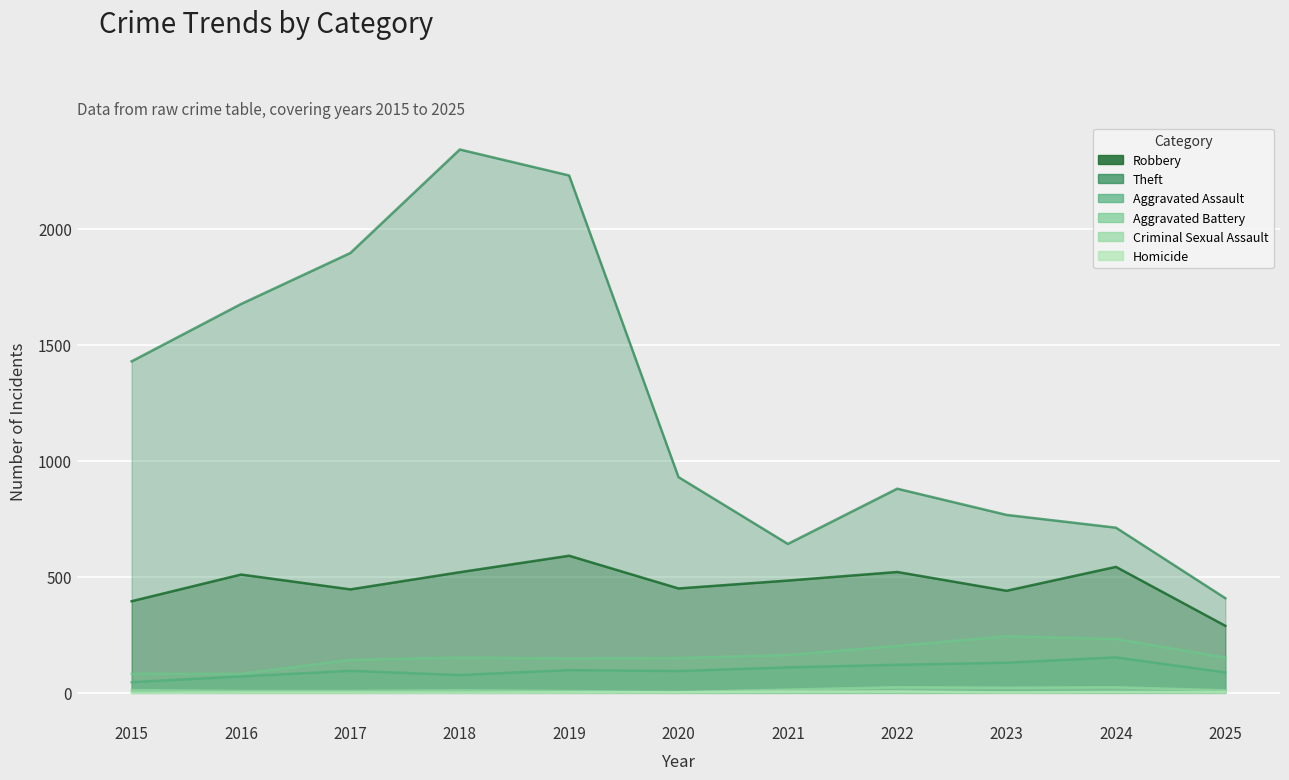

The value of Homicide at 2023 is 3. True or false?

False